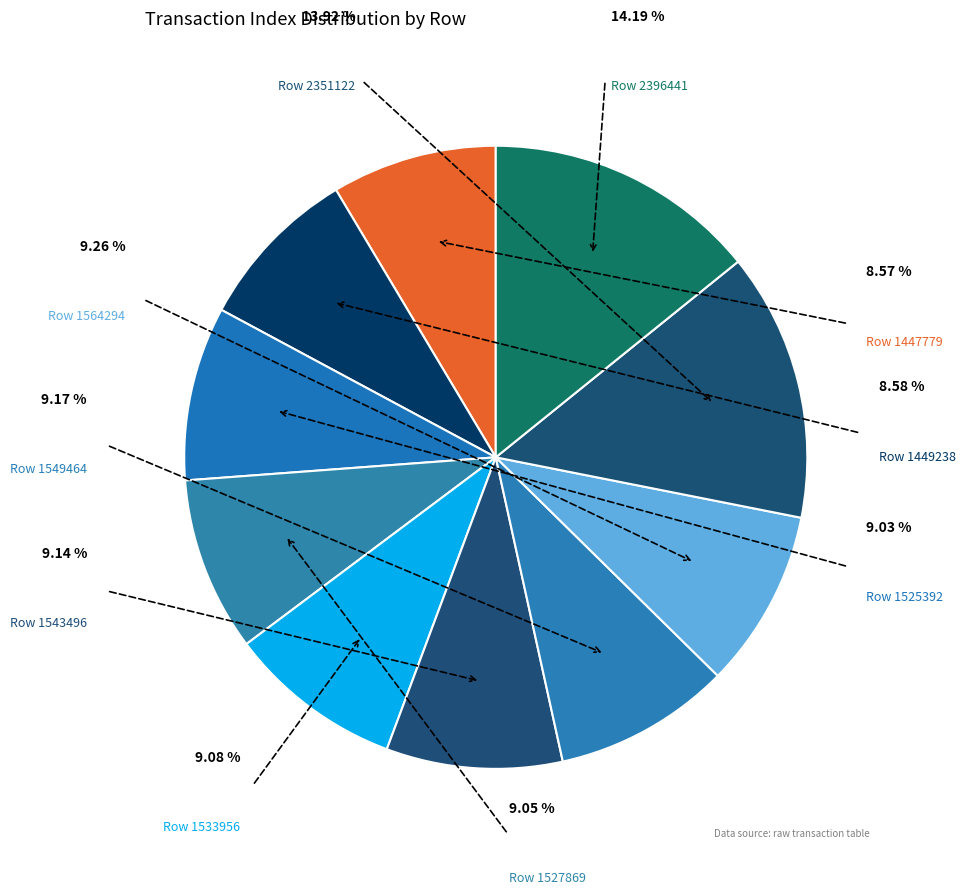

Which has a higher value, Row 1525392 or Row 1527869?

Row 1527869